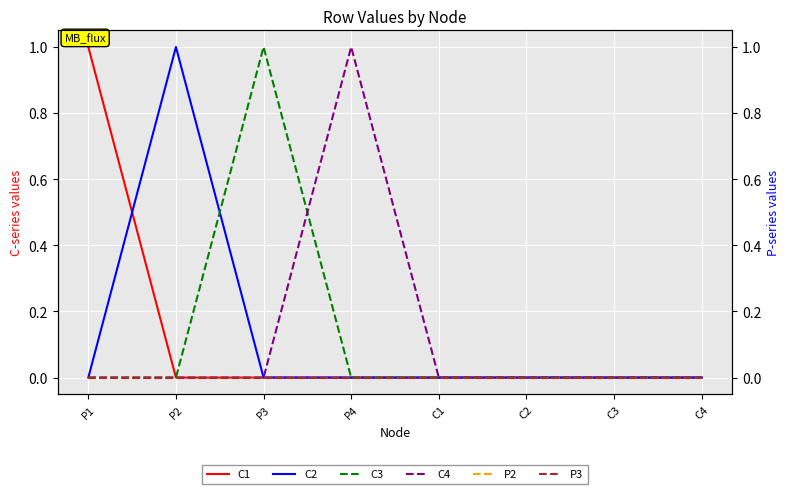

How many lines are shown in the chart?

6